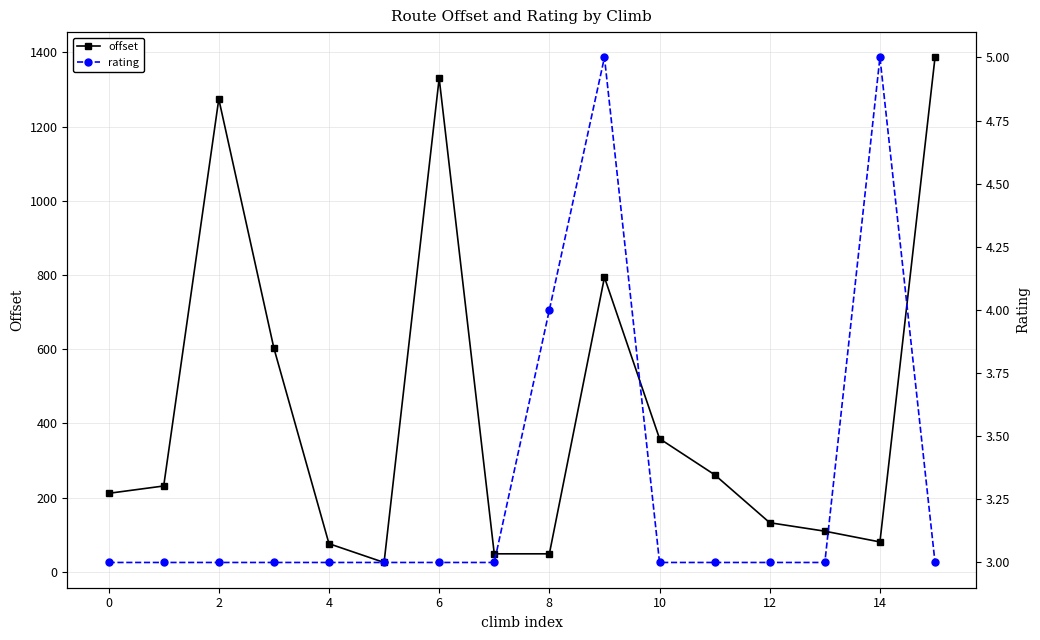

How many interior local peaks does the rating series have?

2